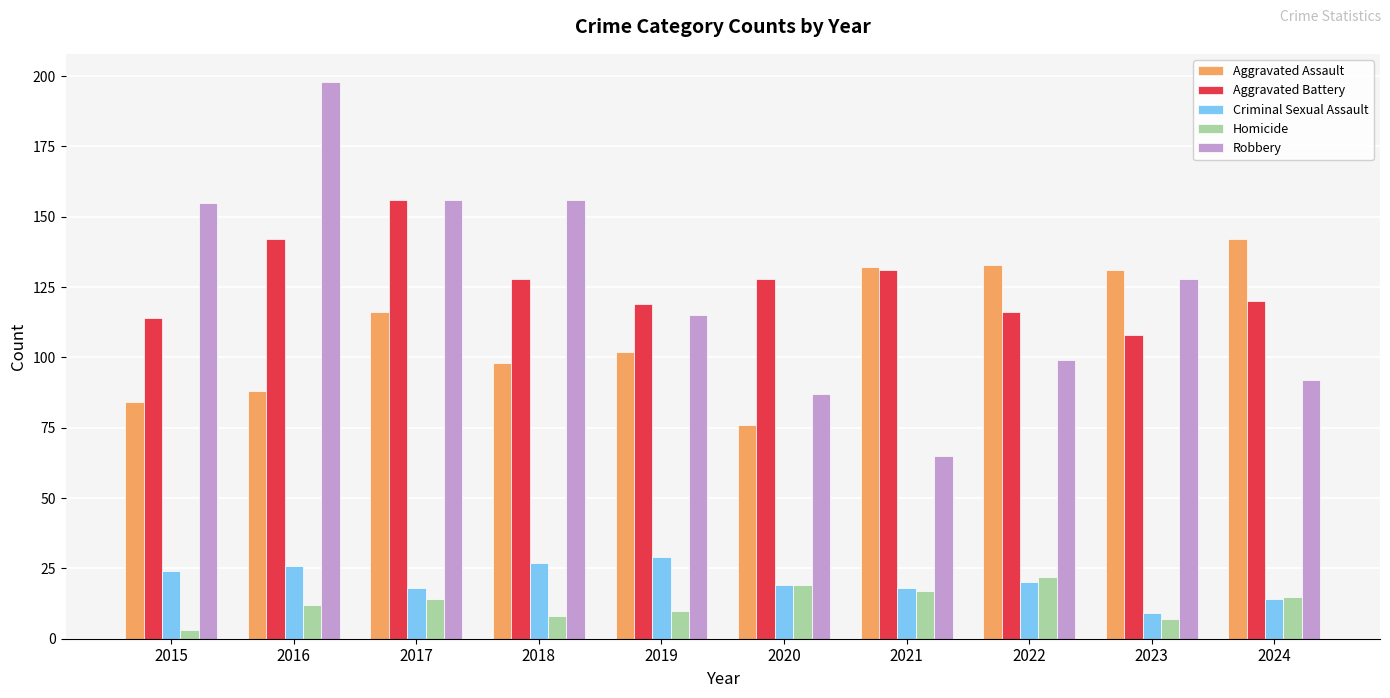

What is the total value across all series at 2018?

417